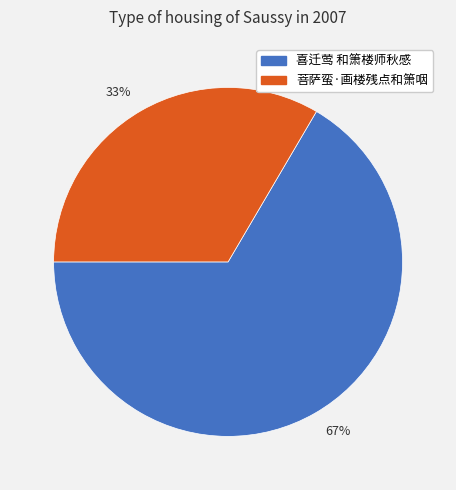

The 33% slice represents 33% of the pie. True or false?

True